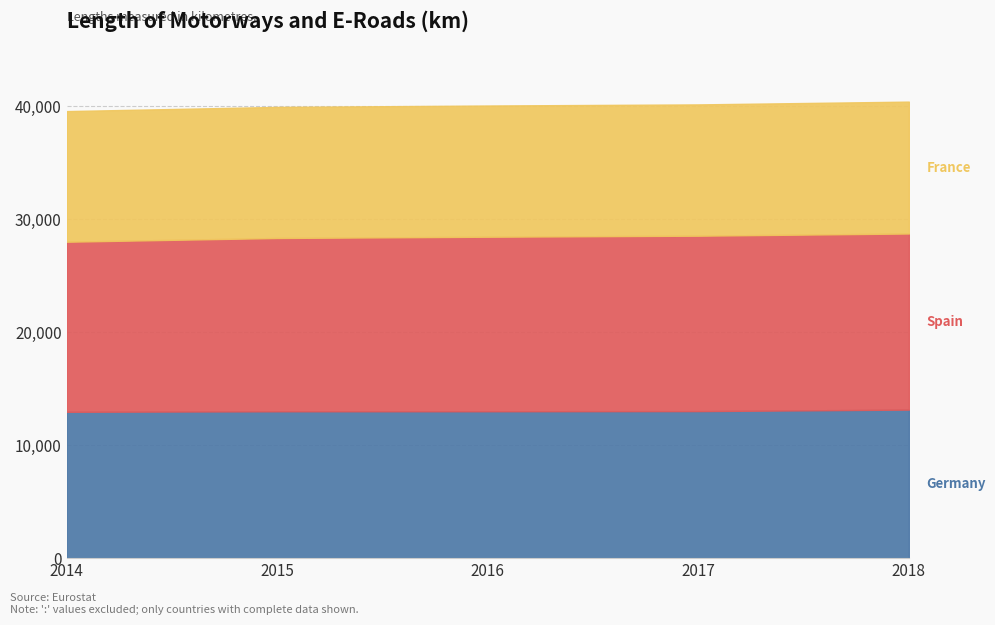

What is the value of the France point at the 2nd from the left?

11599